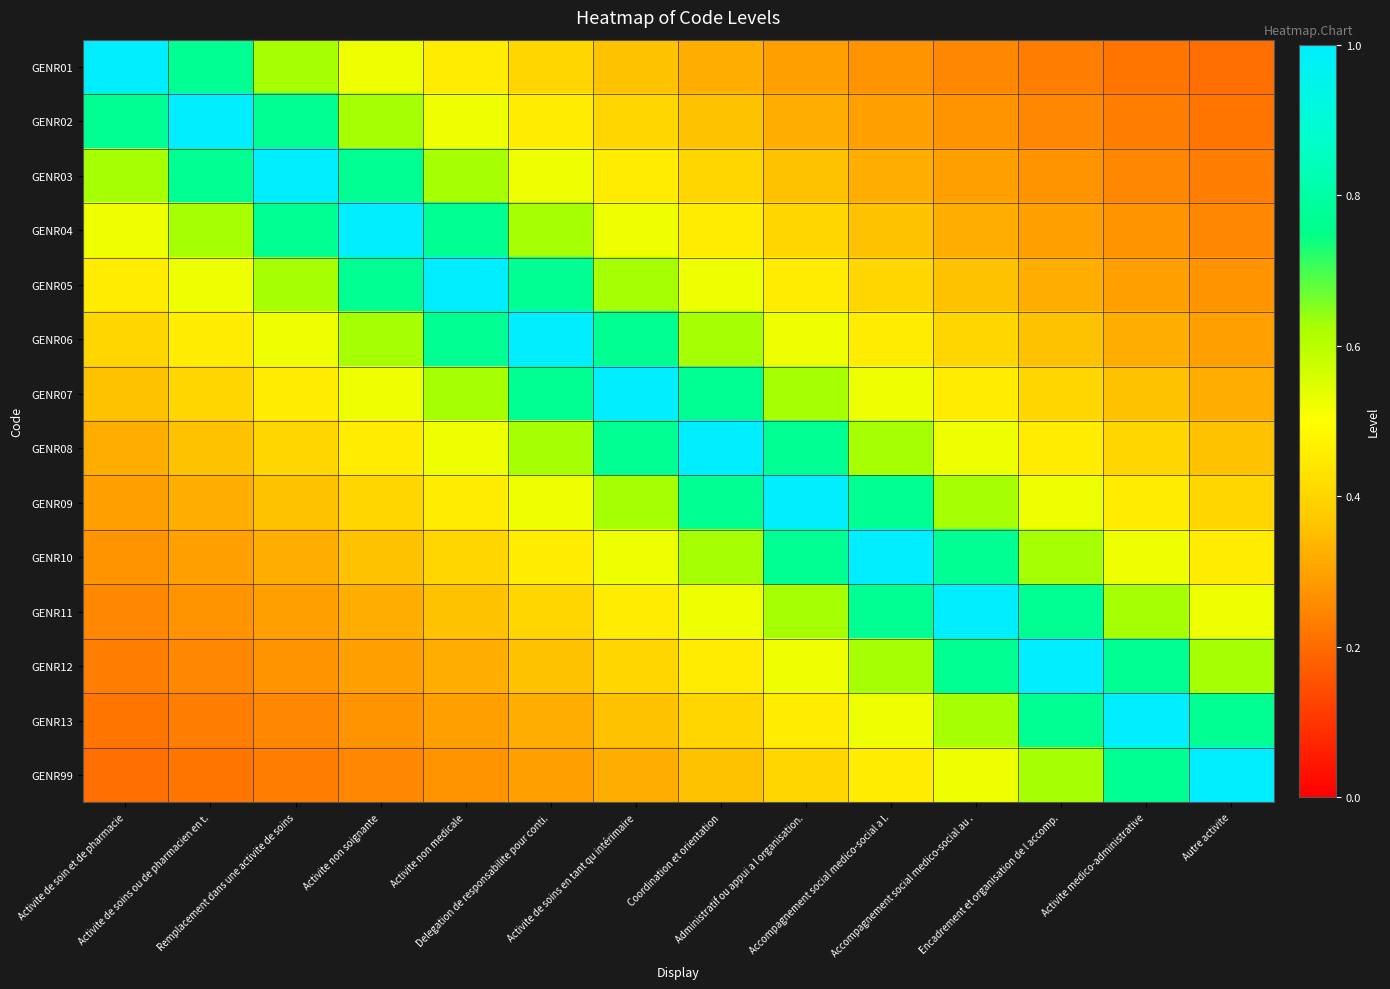

What is the spread (max minus min) of values at Activite de soin et de pharmacie?

0.8